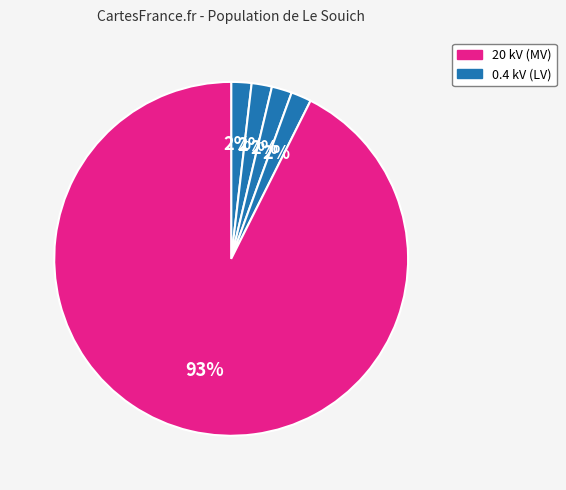

How many segments does this pie chart have?

5